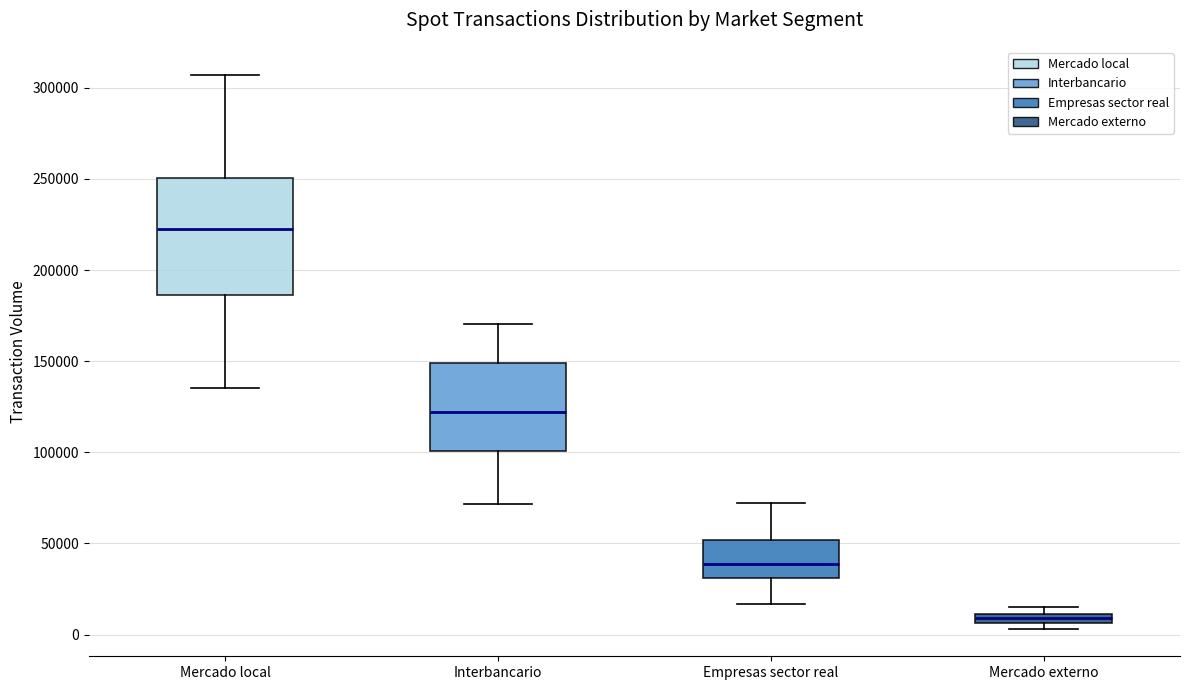

Where is the upper edge of the box for Mercado local on the y-axis? The values are not printed on the chart, so give them approximately, as read against the axis.

250000